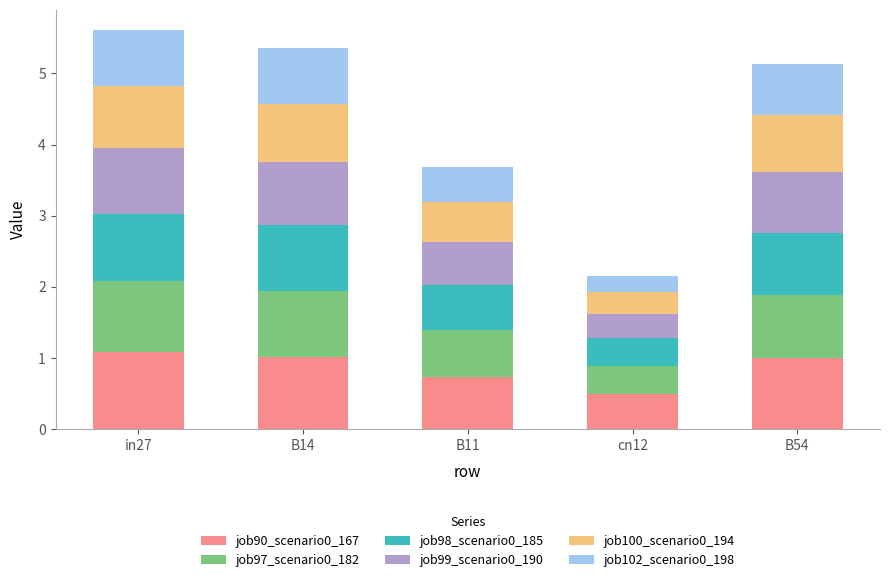

What is the total value across all series at B54?

5.1